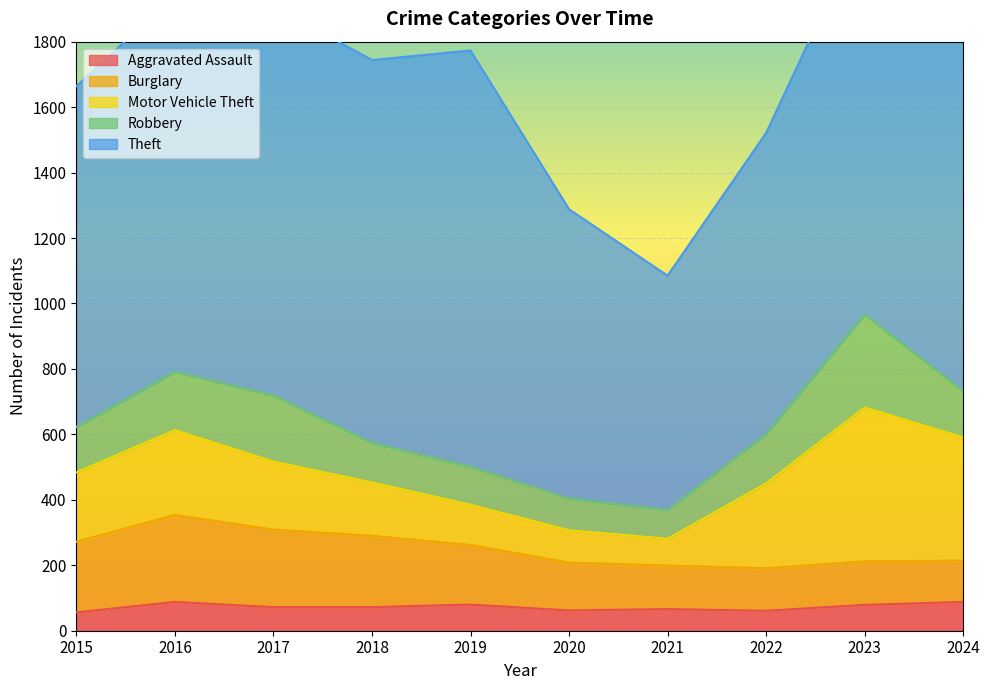

How many series are shown in this chart?

5